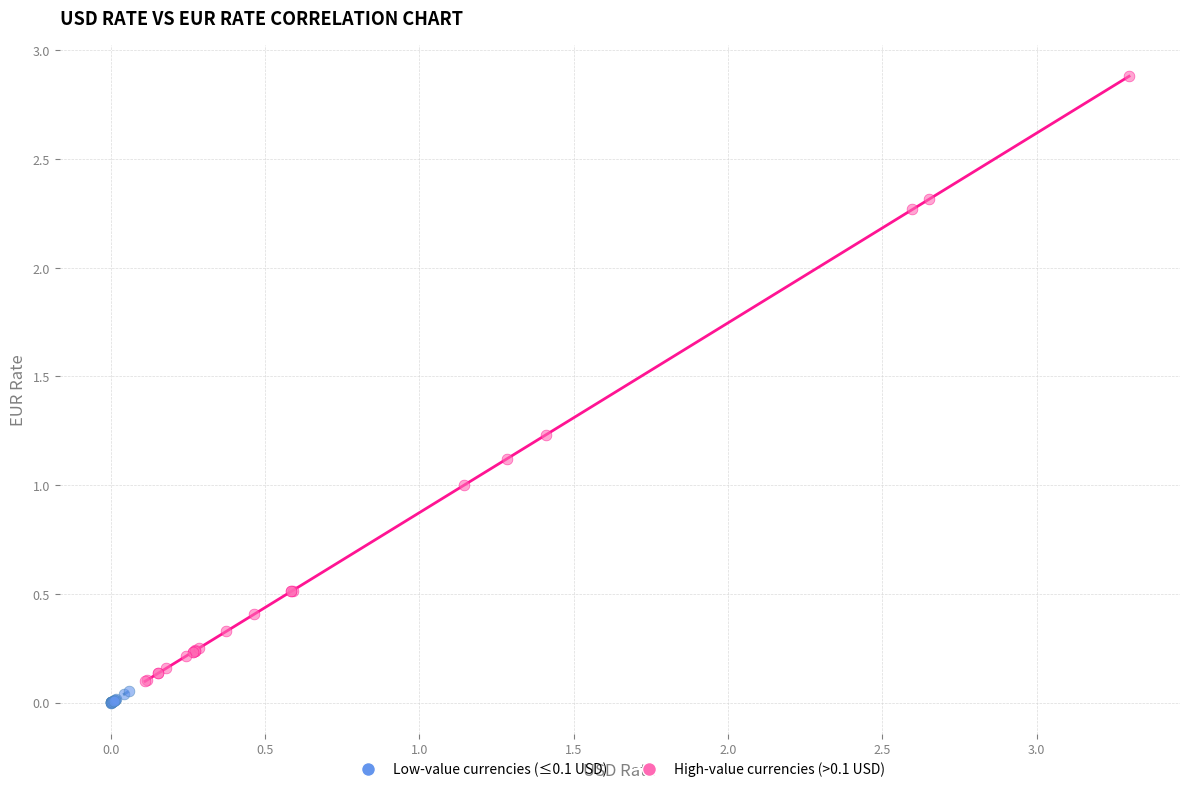

Which series has the largest Y range (max minus min)?

High-value currencies (>0.1 USD)